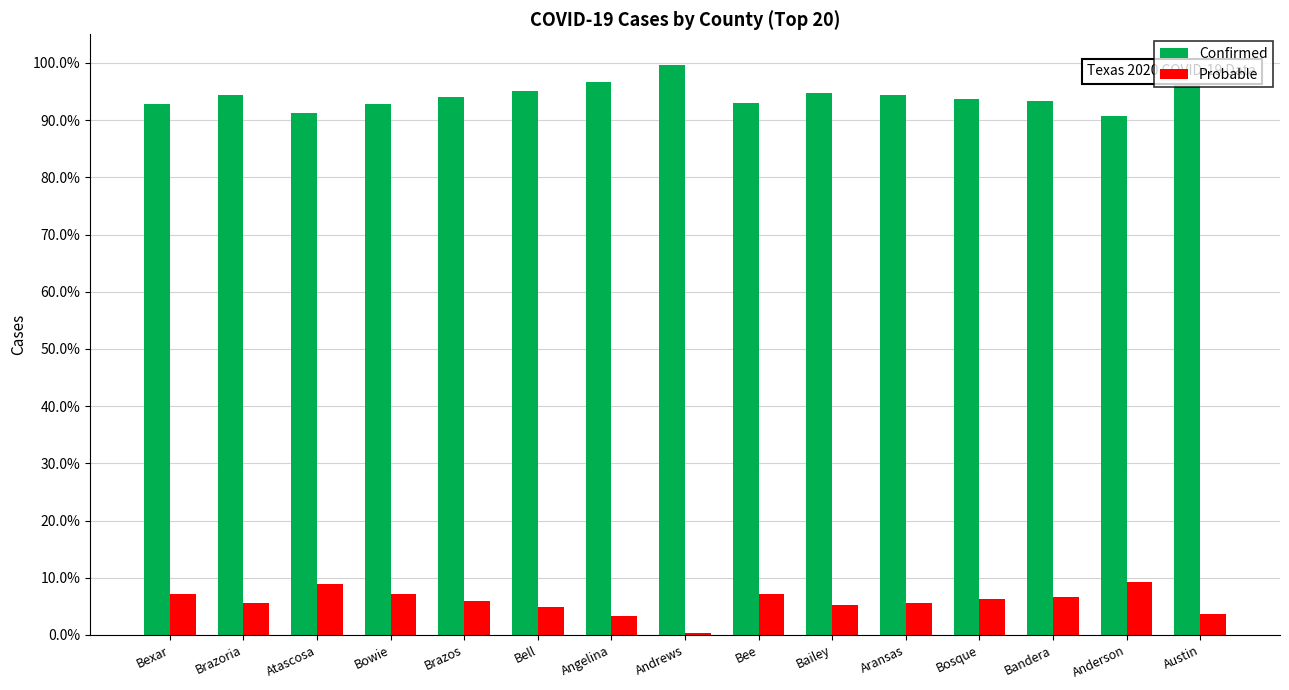

What is the difference between the Probable values at Brazos and Bailey?

0.7